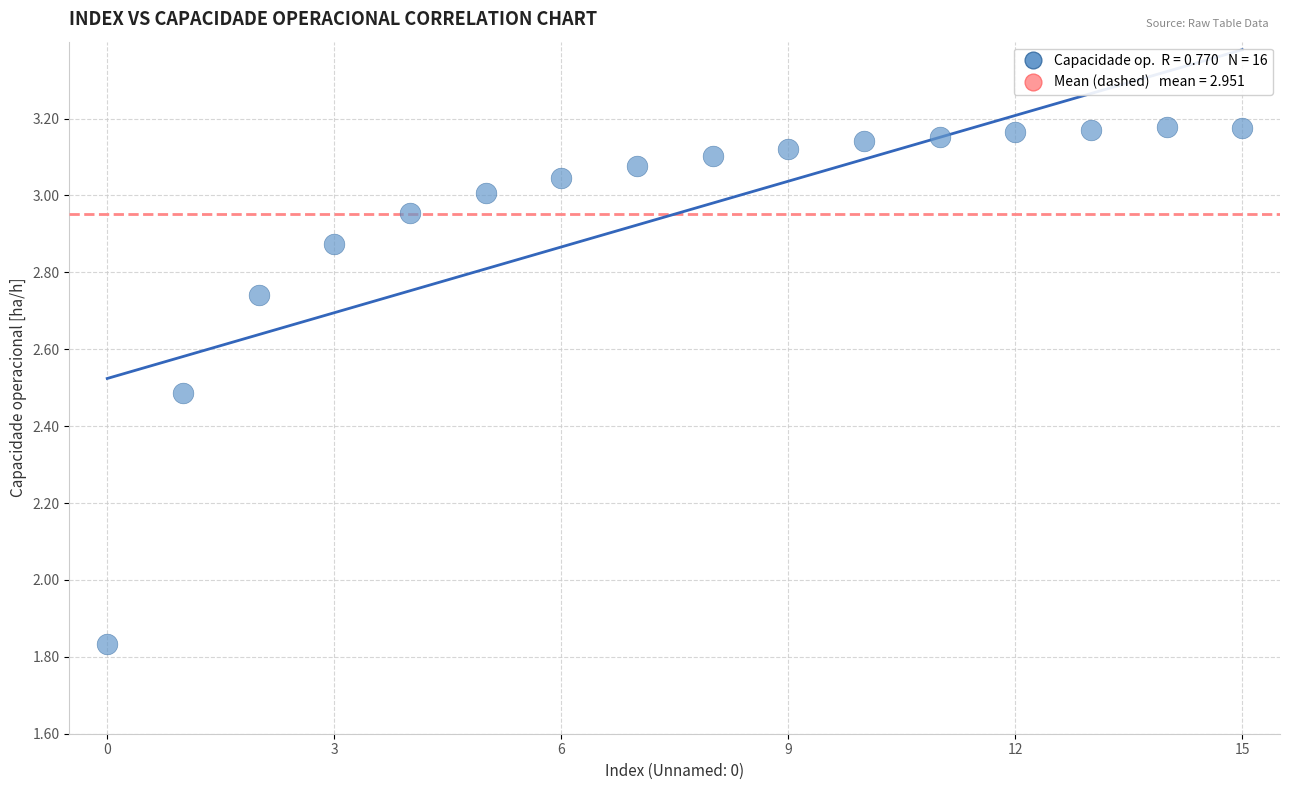

What is the range of Y values (max minus min)?

1.3